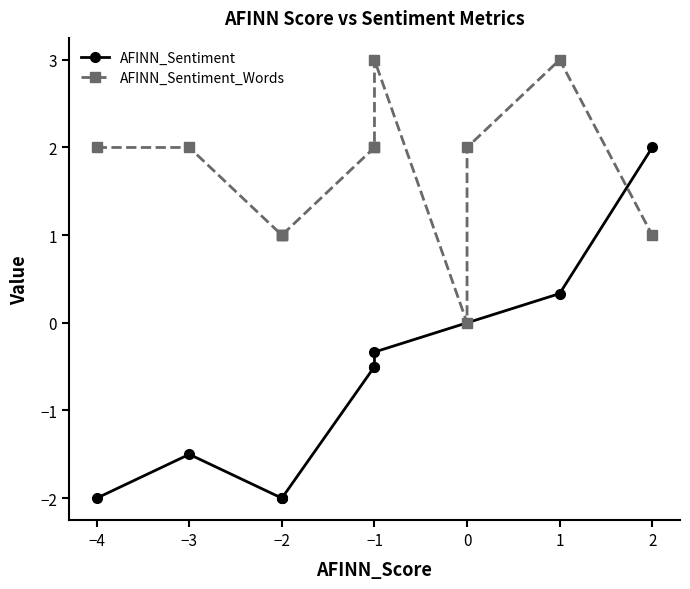

How many distinct data groups are displayed?

2